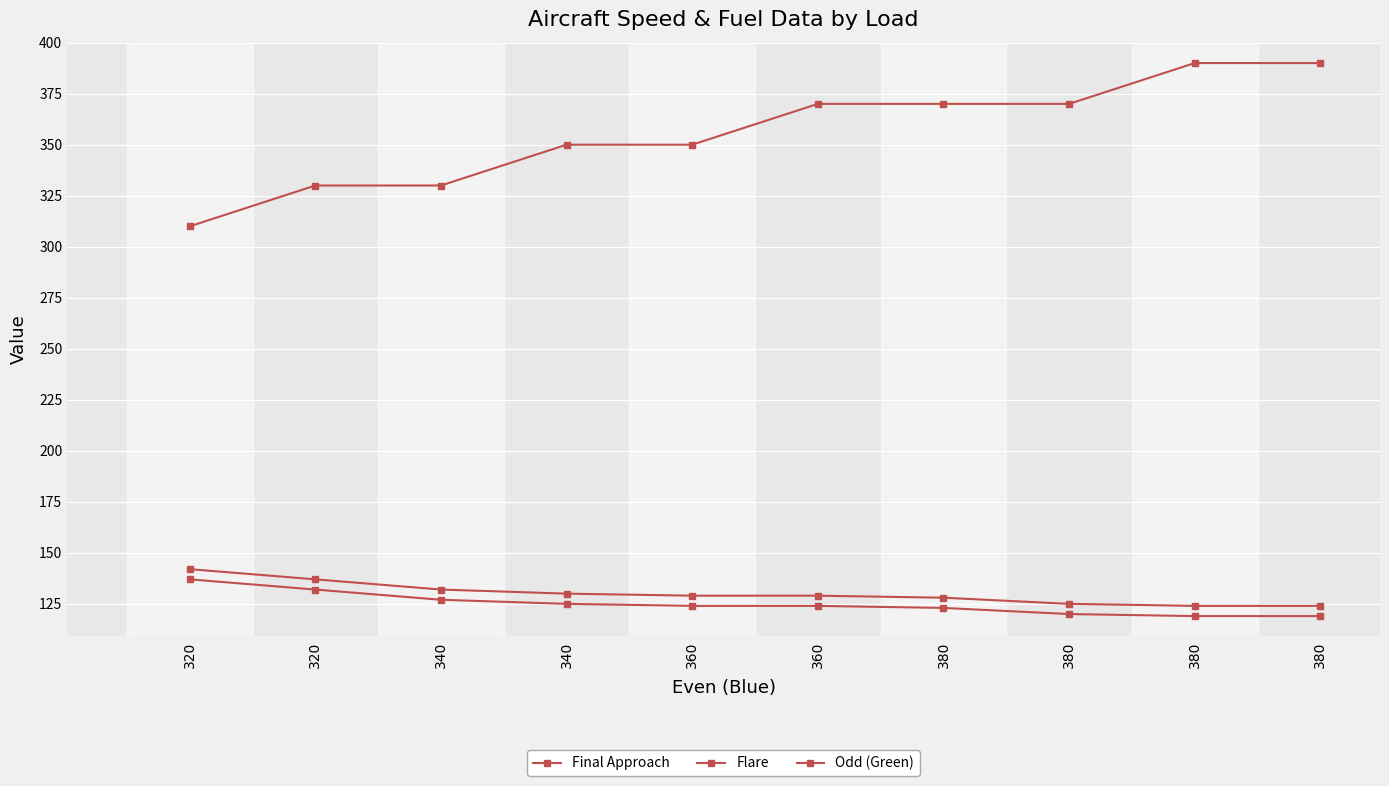

At which label does Flare reach its minimum?

380